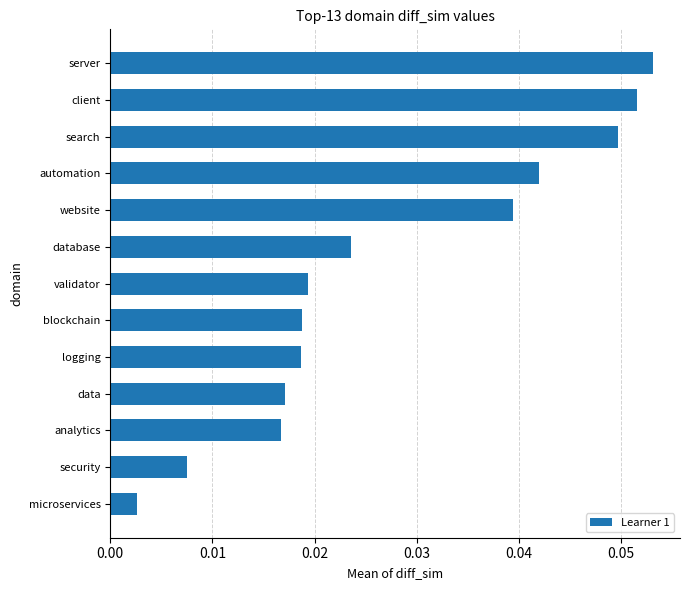

At which category does the chart reach its peak across all series?

server